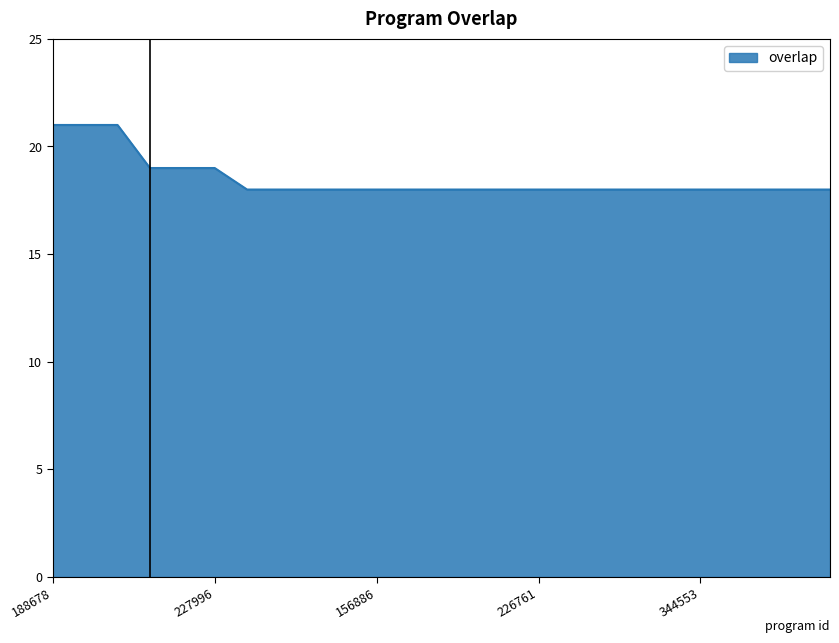

What is the sum of all values?

462